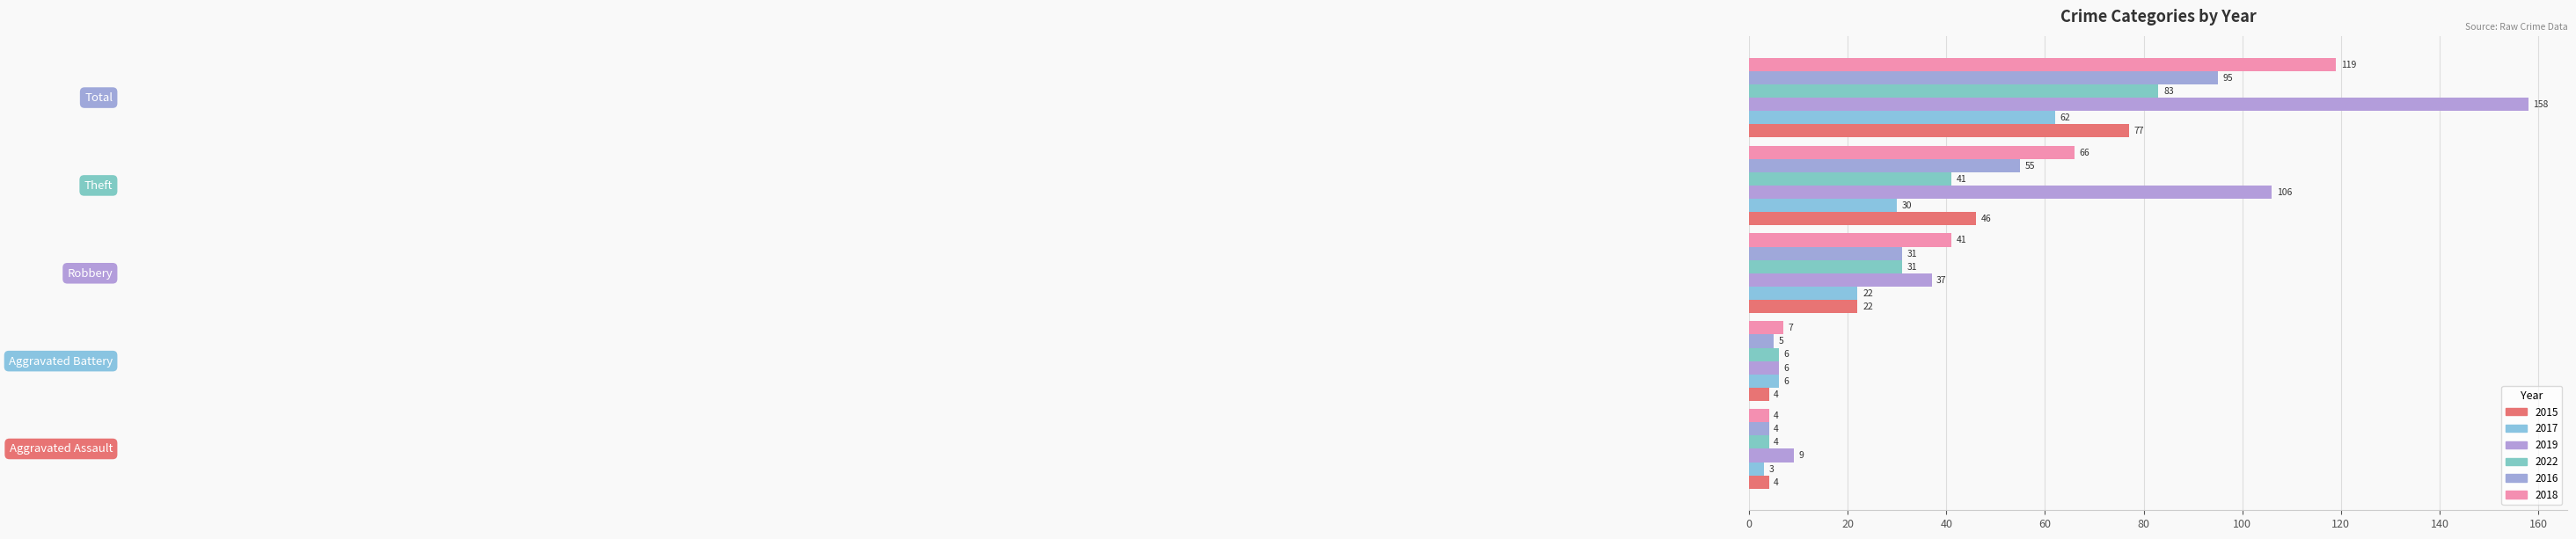

At which category is the sum across all series the highest?

Total